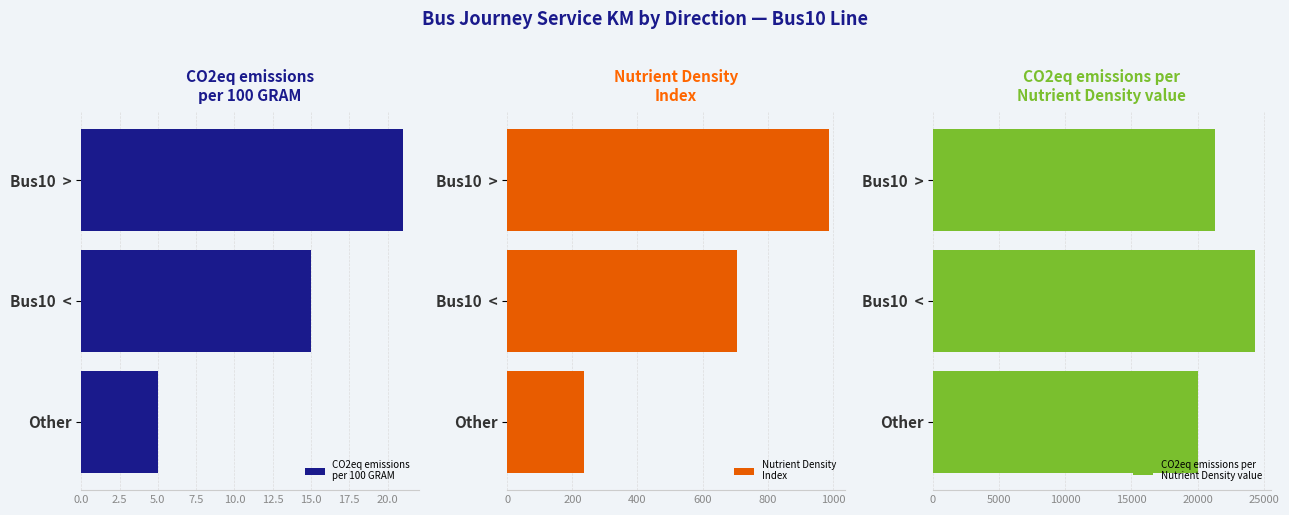

Count the CO2eq emissions per
Nutrient Density value values in the range 20000 to 24300.

3